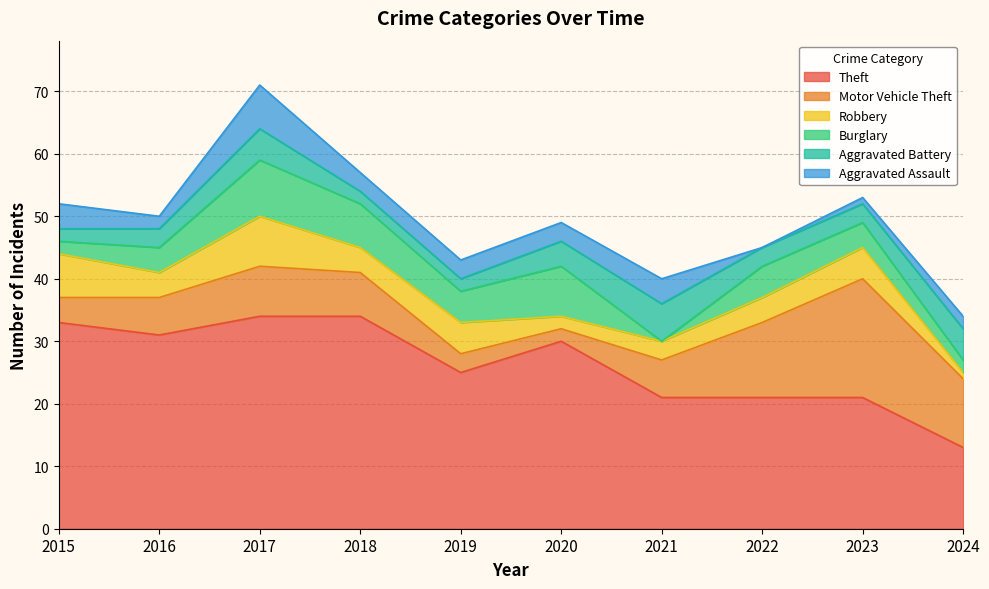

Is it true that Robbery equals 7 at 2023?

False